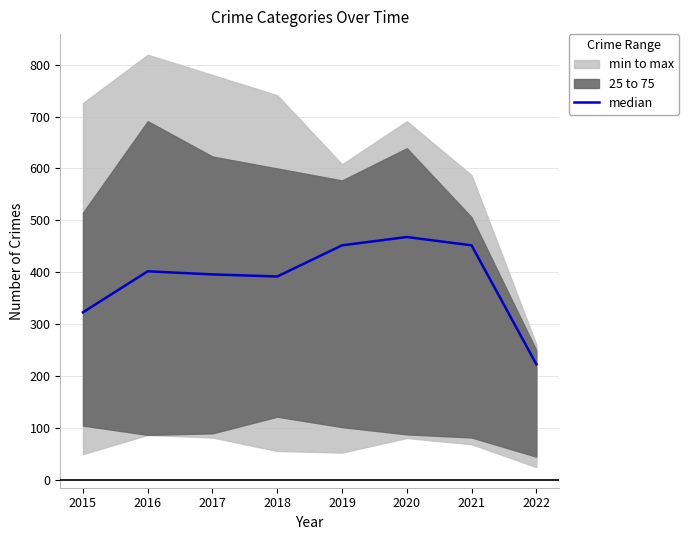

How many lines are shown in the chart?

1